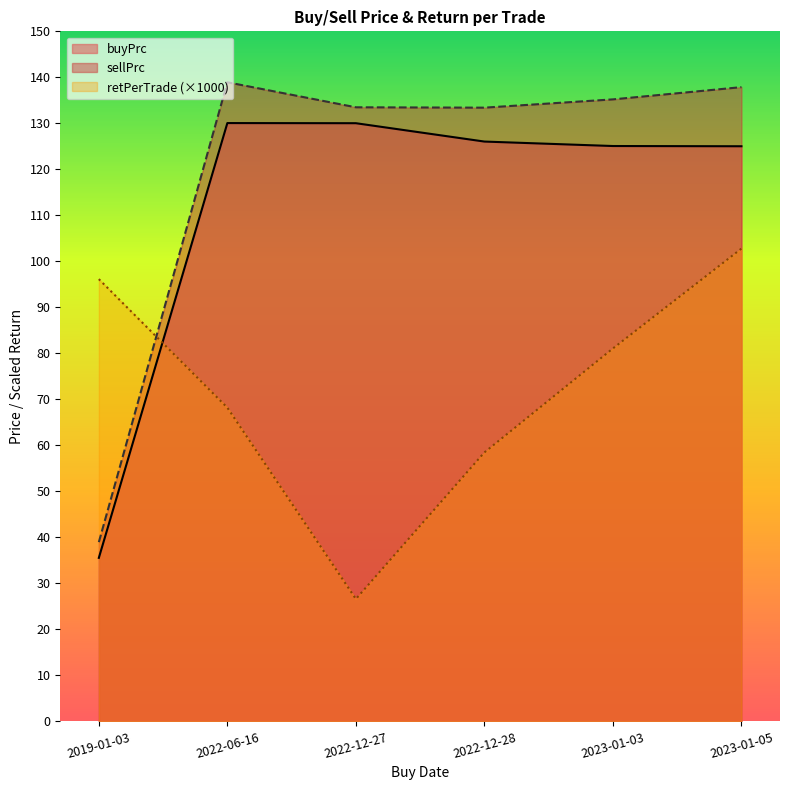

Between which two adjacent categories do buyPrc and retPerTrade first intersect?

2019-01-03 and 2022-06-16